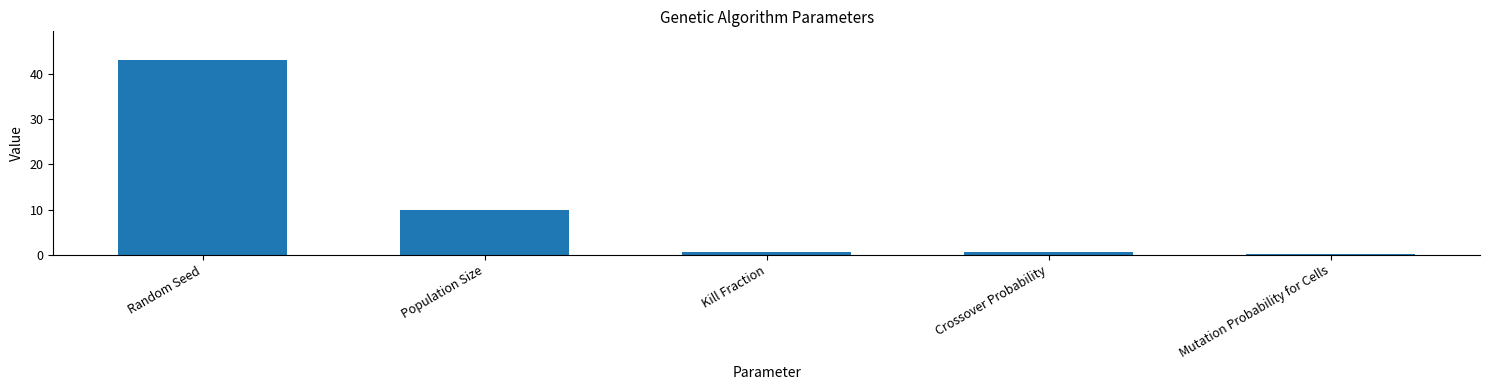

What is the sum of all values?

54.1